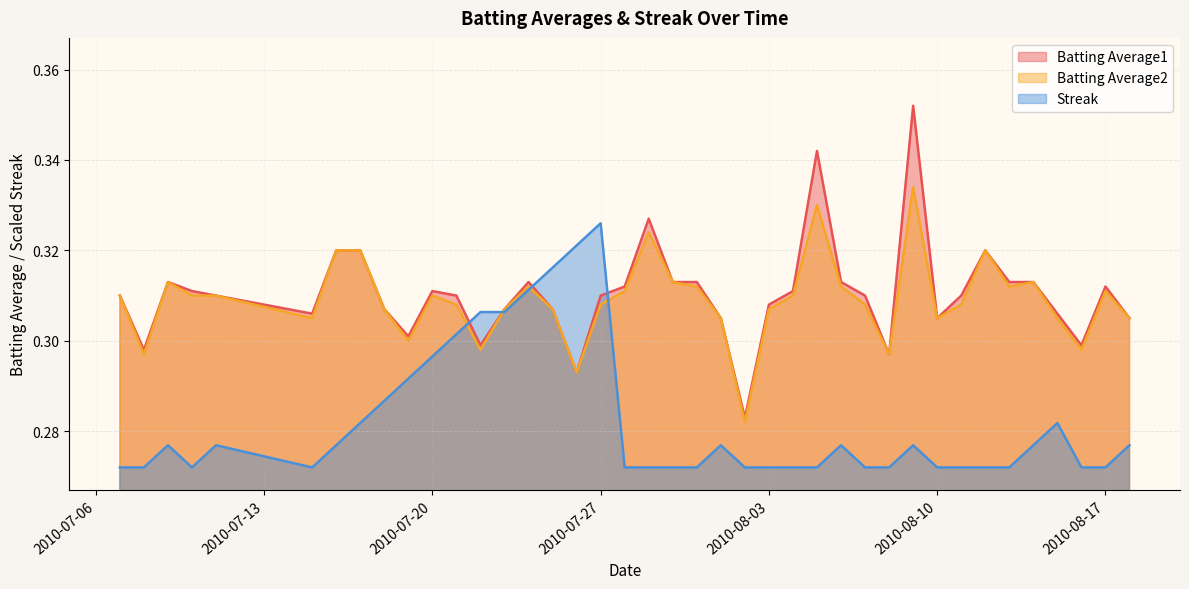

Which category has the lowest value in the Streak series?

2010-07-07